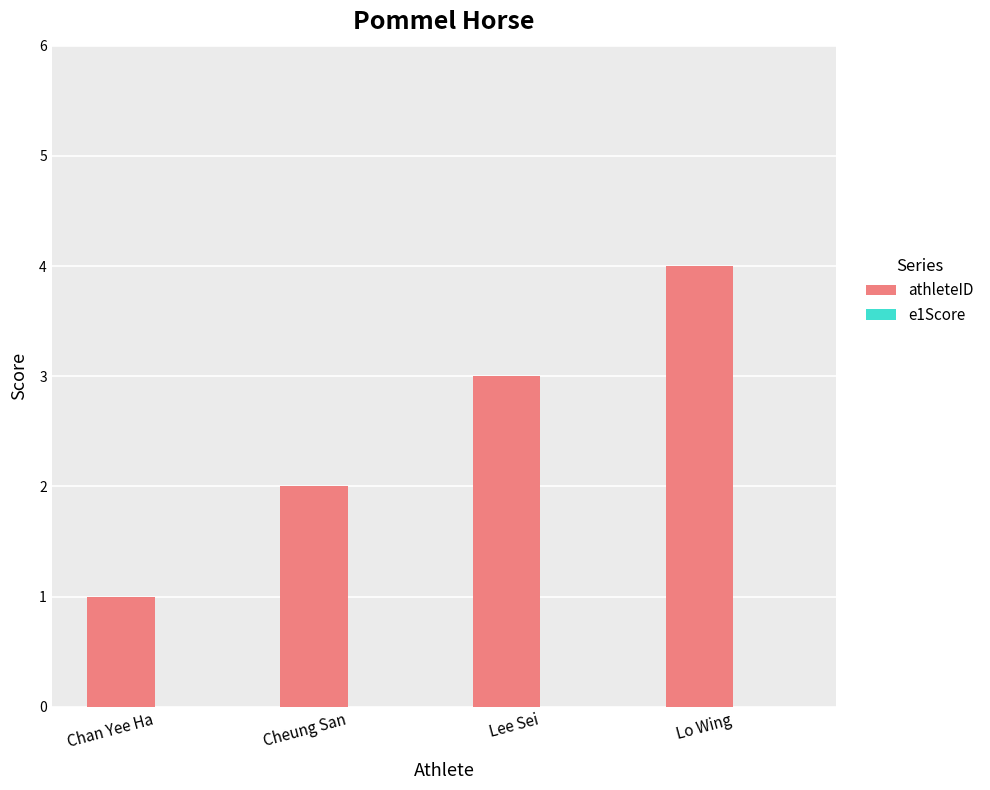

What is the difference between the maximum and minimum values?

3